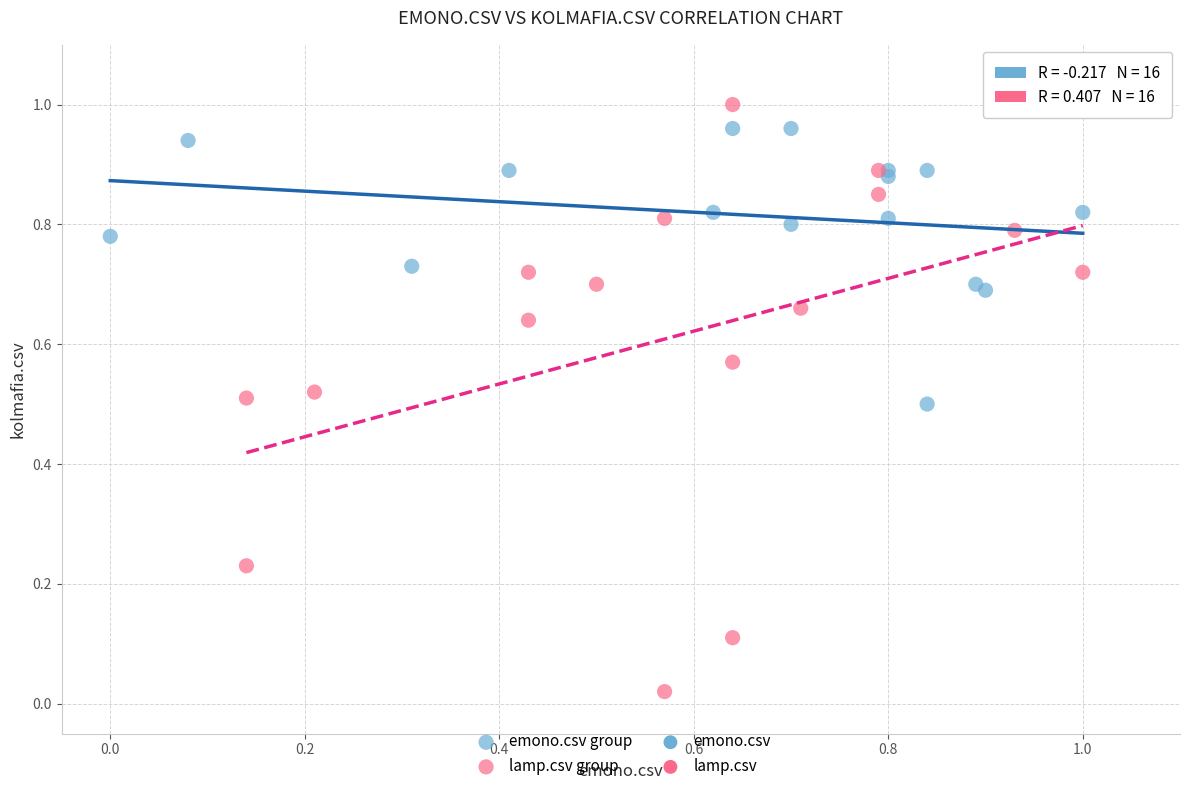

Which series reaches the minimum Y coordinate?

lamp.csv group